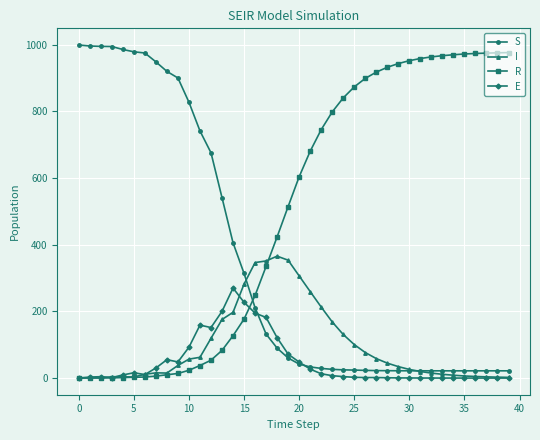

Which series ends up on top after the final intersection of S and R?

R